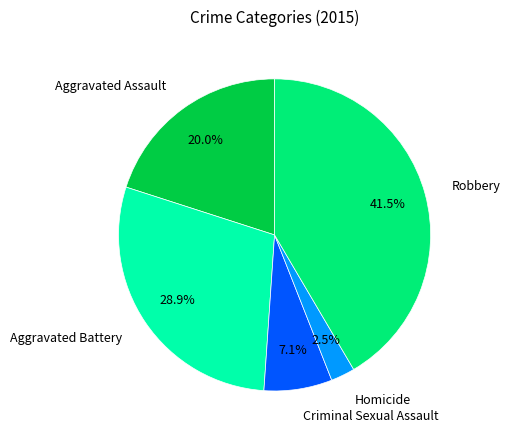

To the nearest percent, what is the combined percentage of Homicide and Aggravated Battery?

31%